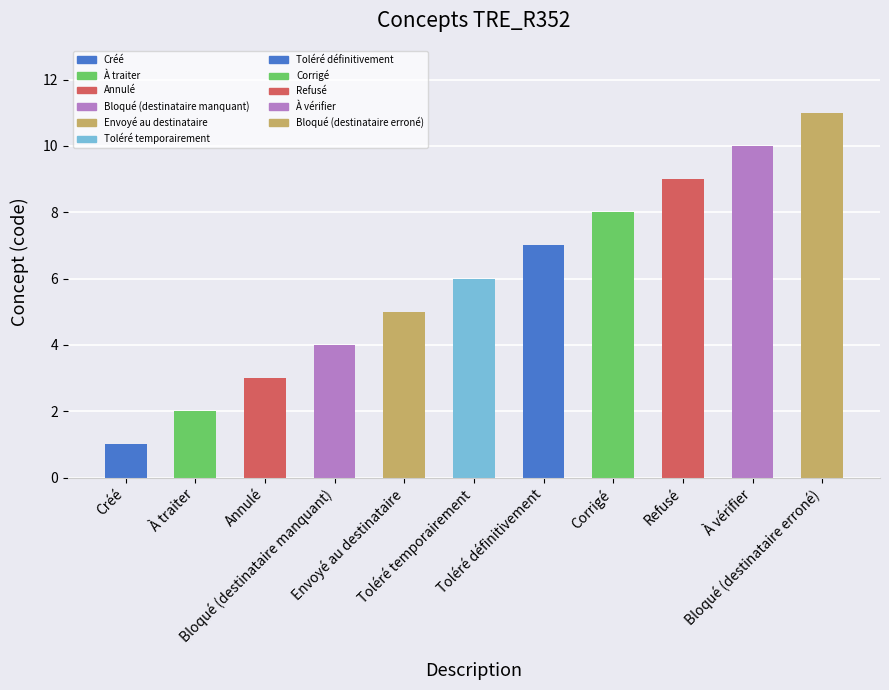

What is the greatest value displayed?

11